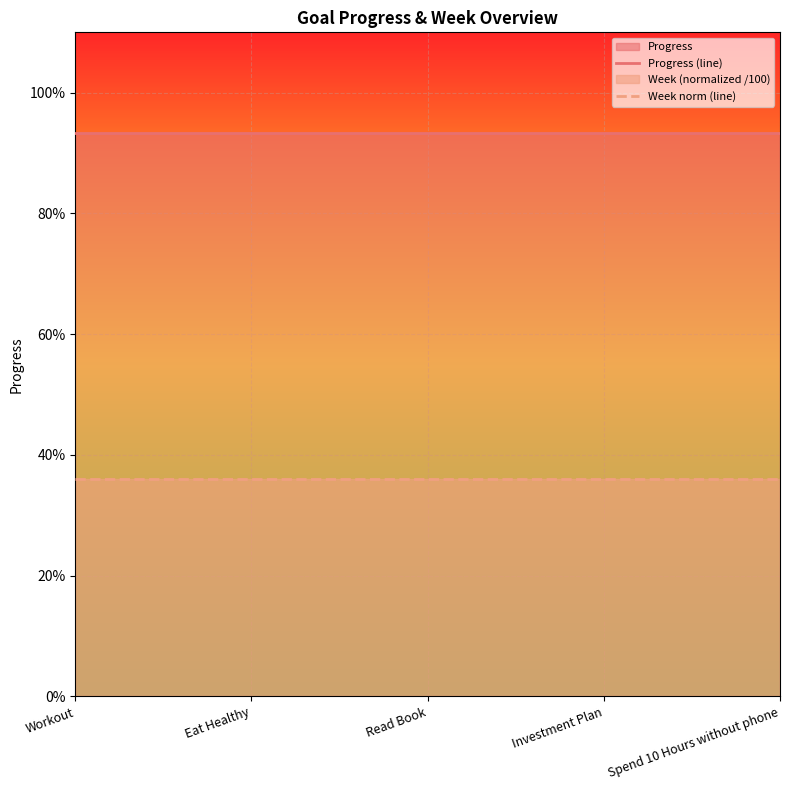

Which category has the highest value in the Progress (line) series?

Workout